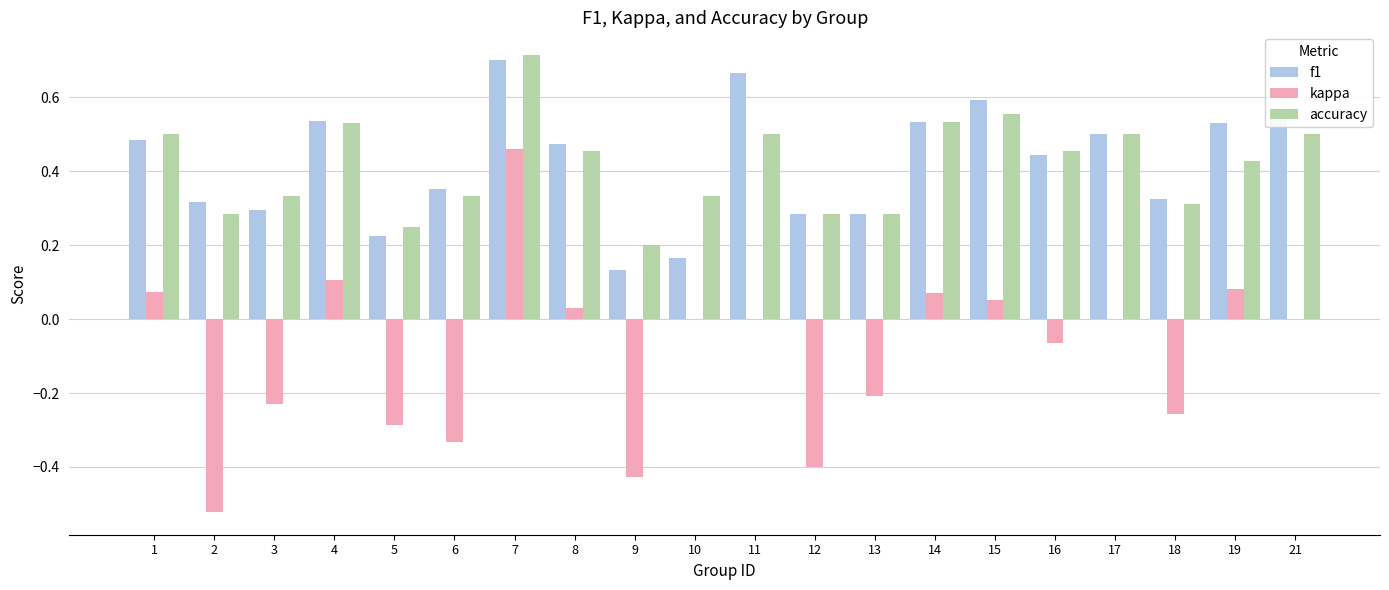

Does the chart contain stacked bars?

No